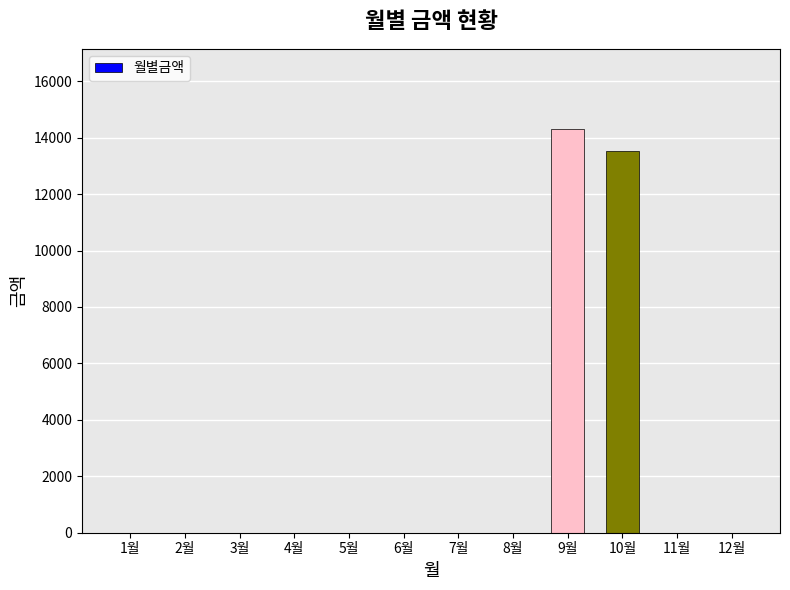

Where is the data nearest to the value 7145?

10월